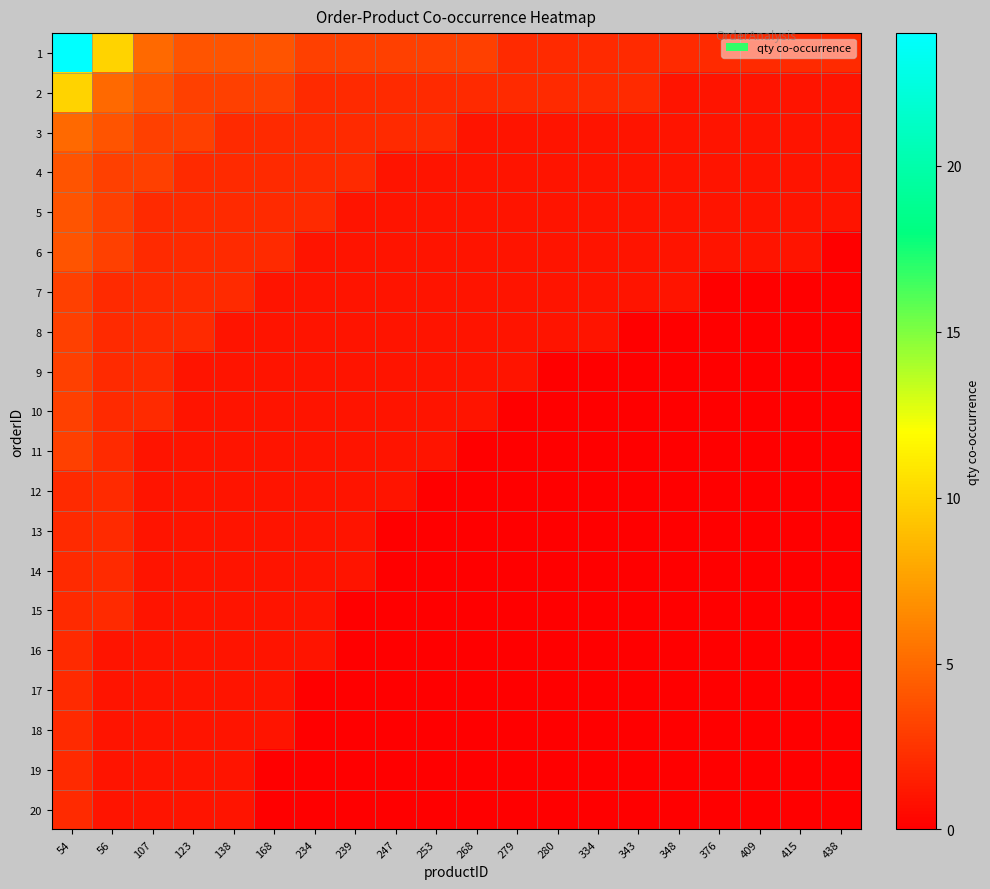

At how many categories does at least one series exceed 0?

20